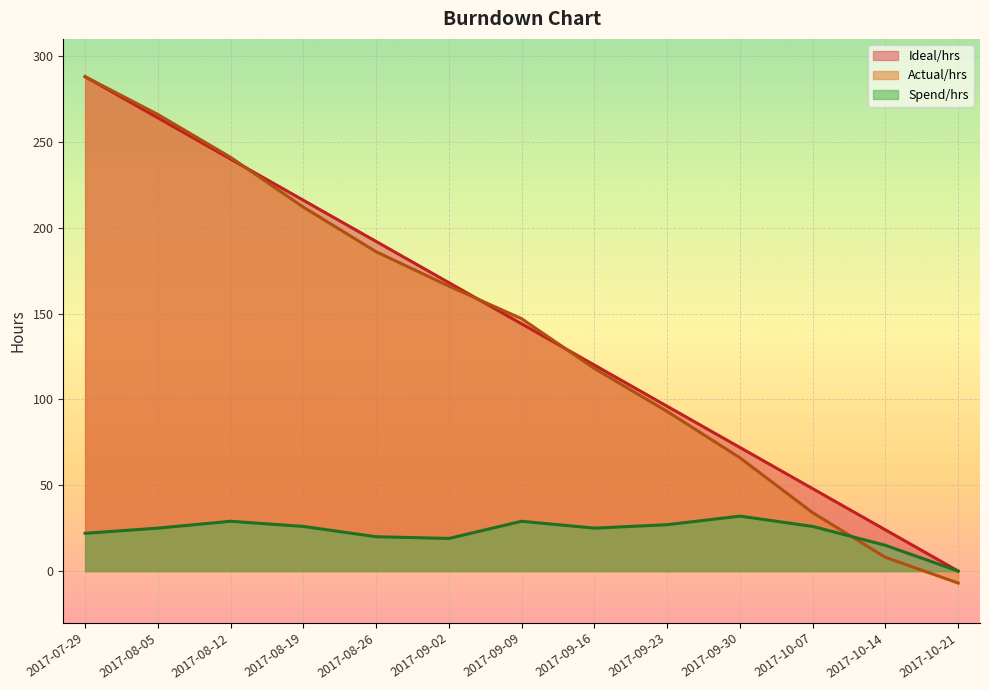

At how many categories does at least one series exceed 160?

6